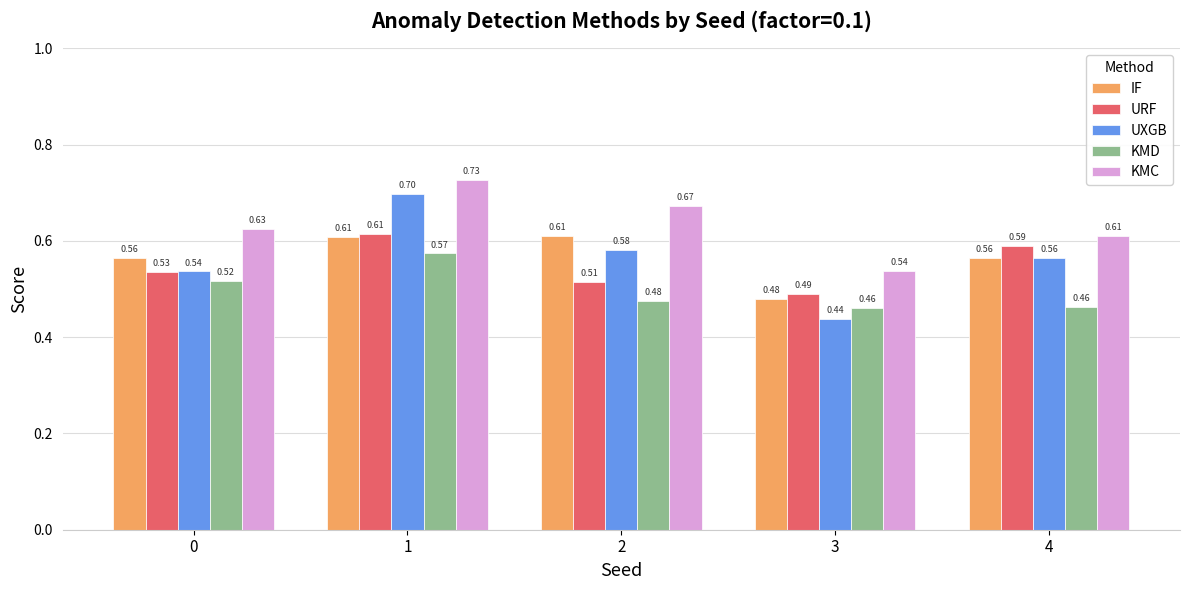

How many bars are there in total?

25